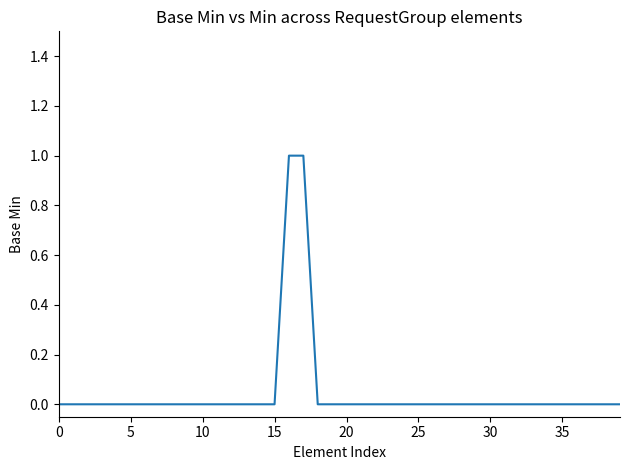

How many lines are shown in the chart?

1